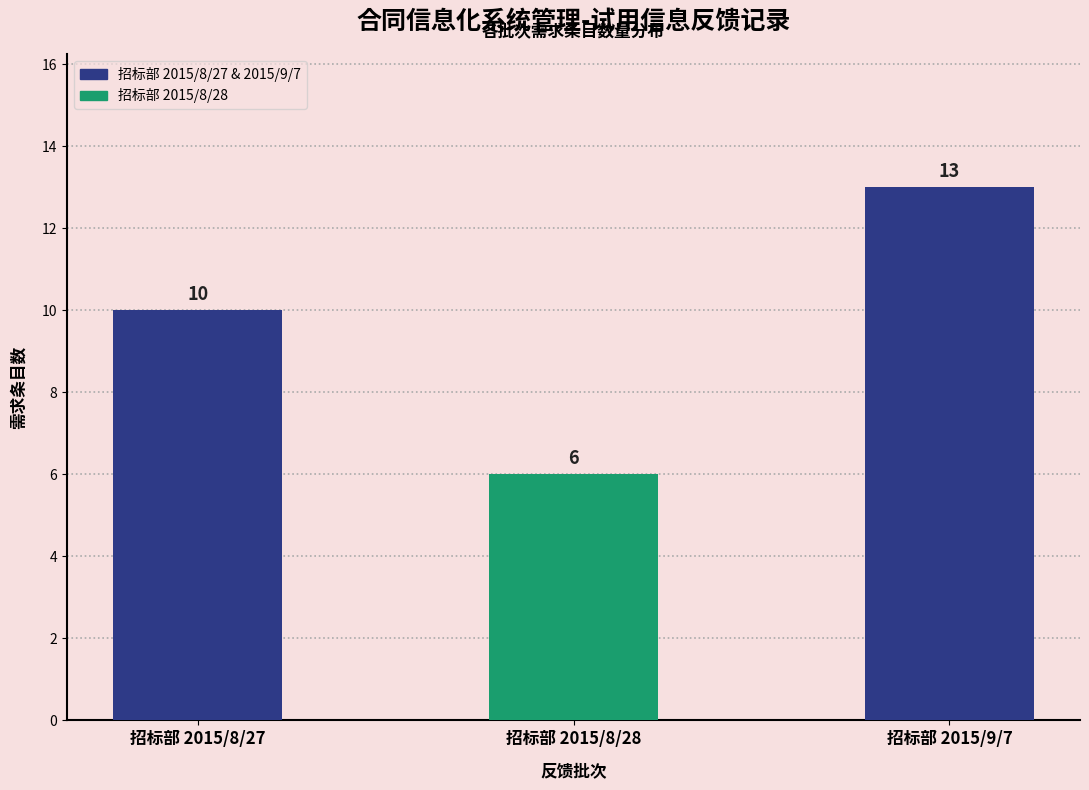

Reading left to right, transcribe all the data shown in this chart.

10	6	13